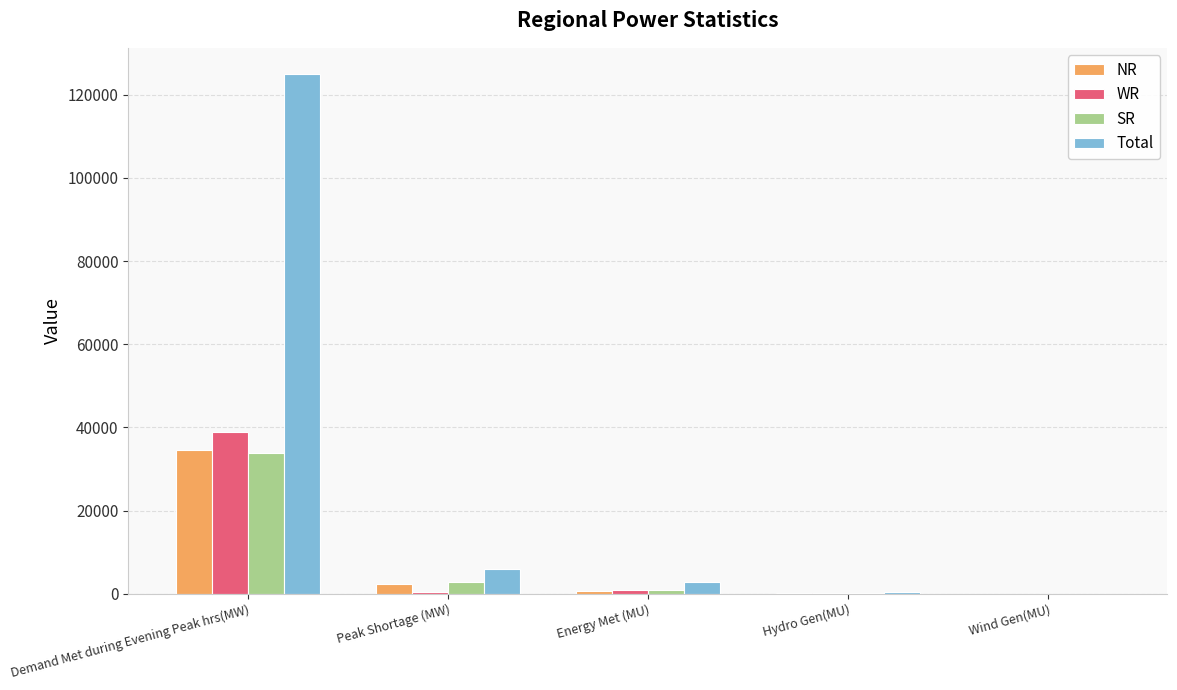

Is the value of SR at Peak Shortage (MW) greater than the value of WR at Peak Shortage (MW)?

Yes